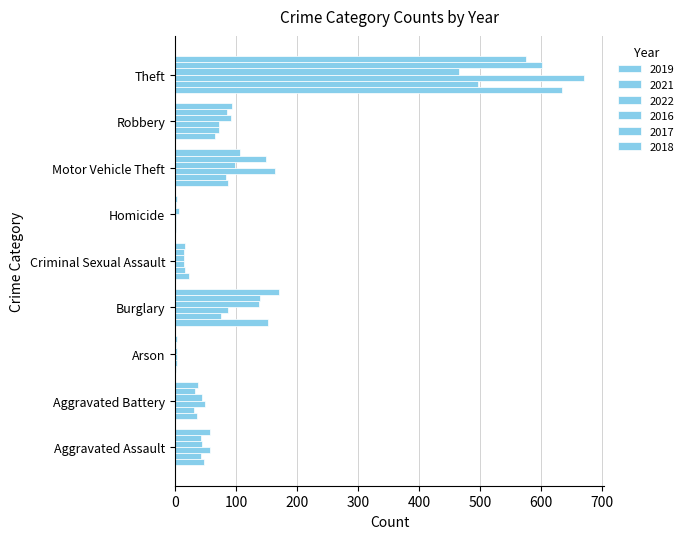

Which series has the largest range (max minus min)?

2022